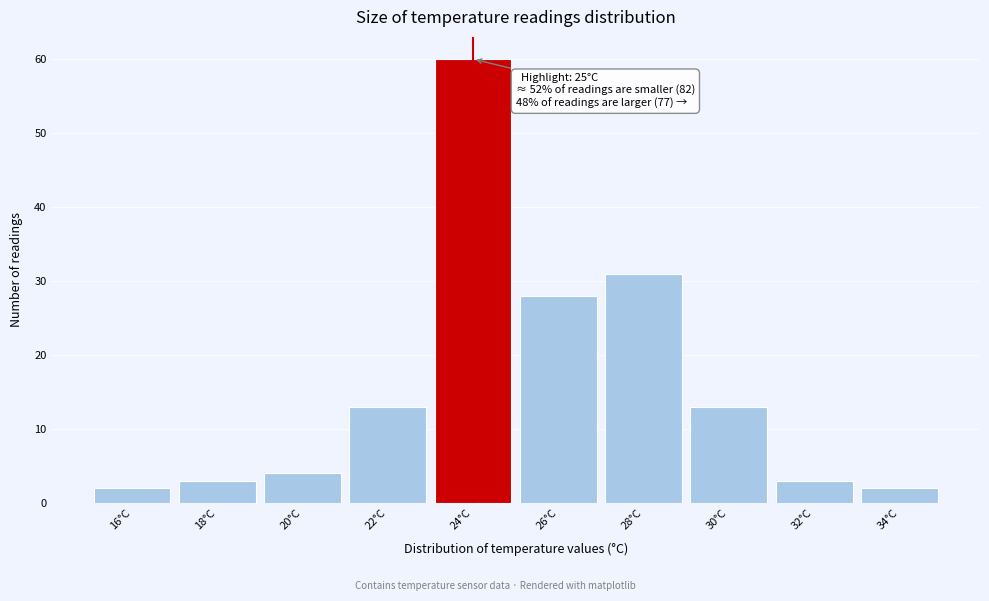

Reading right to left, transcribe all the data shown in this chart.

2	3	13	31	28	60	13	4	3	2